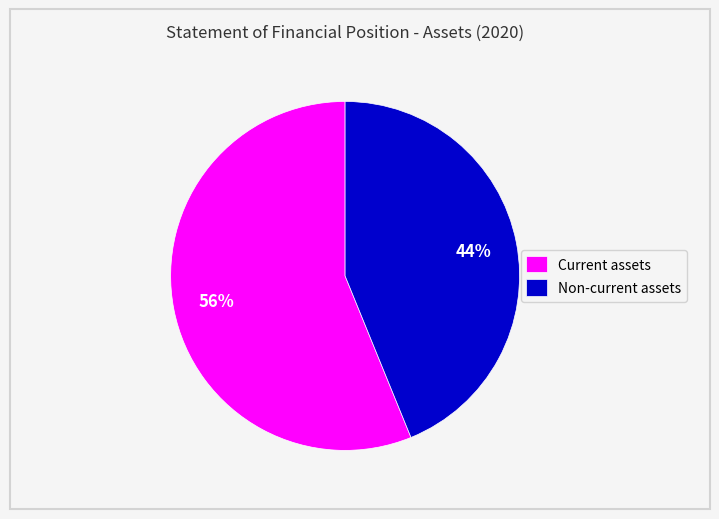

The Current assets slice represents 56% of the pie. True or false?

True